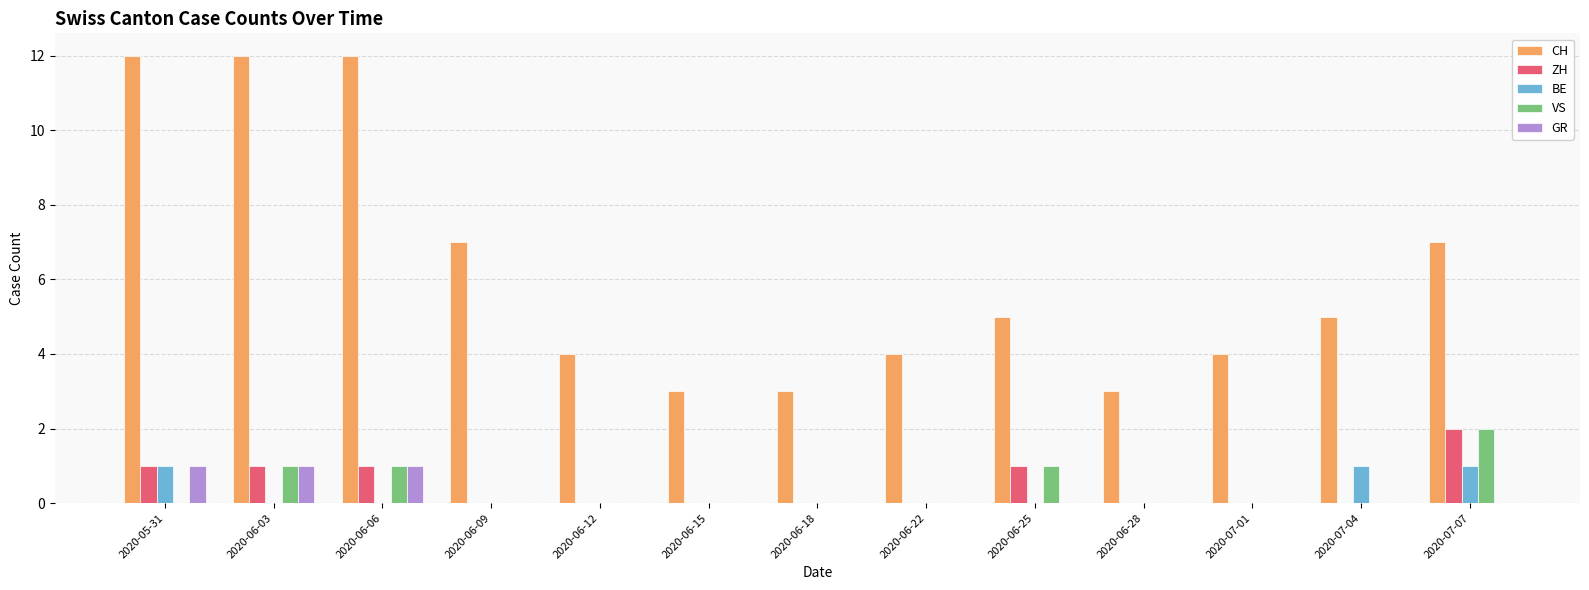

What is the sum of all ZH values?

6